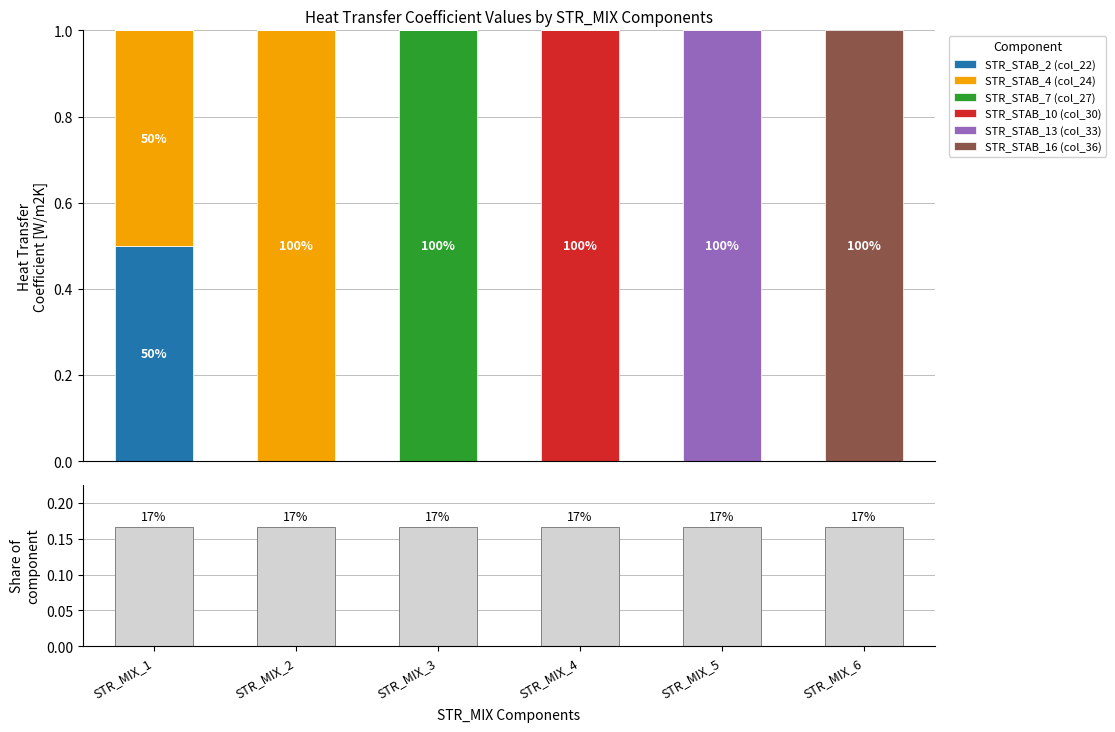

How many data points in STR_STAB_10 (col_30) are above 0?

1